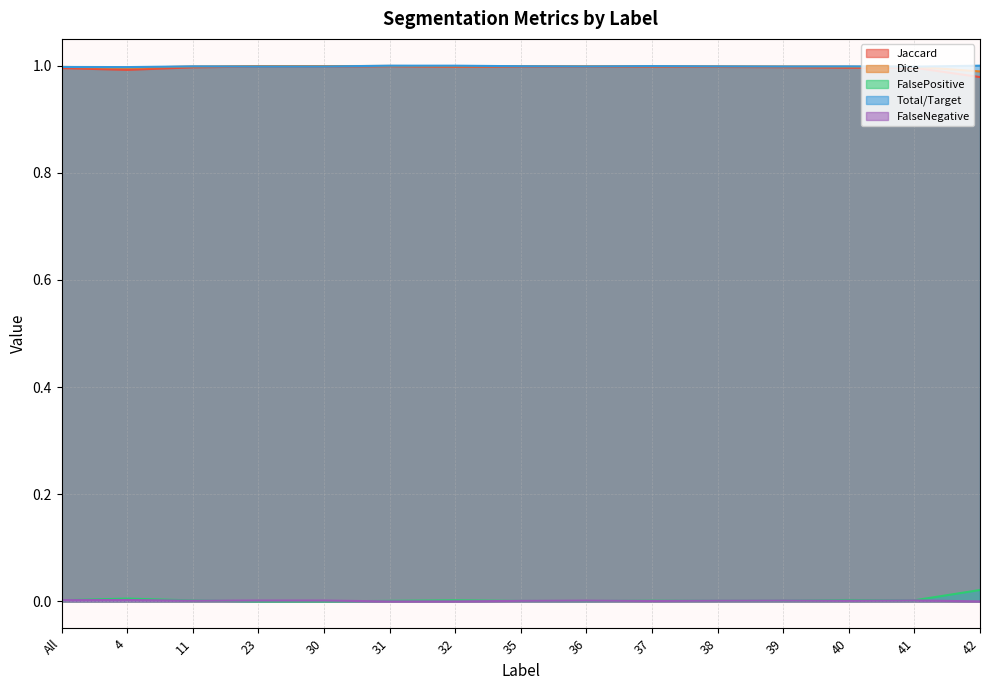

How many series are shown in this chart?

5